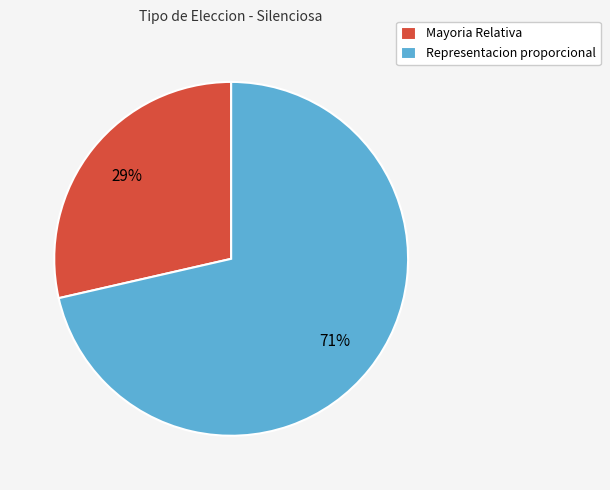

How many slices are in this pie chart?

2